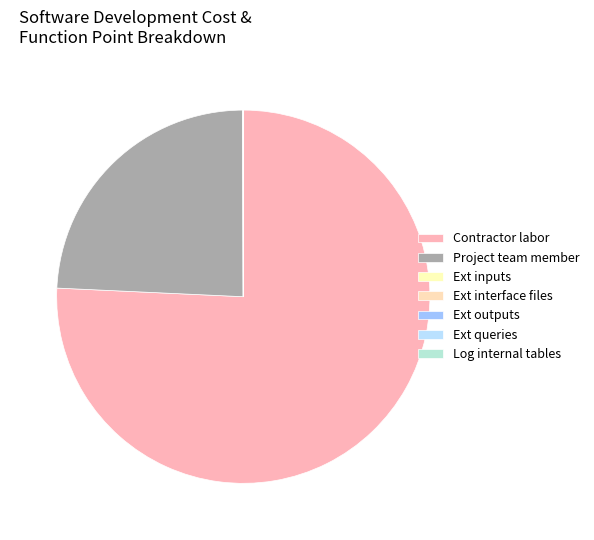

Does Contractor labor represent more than half of the total?

Yes